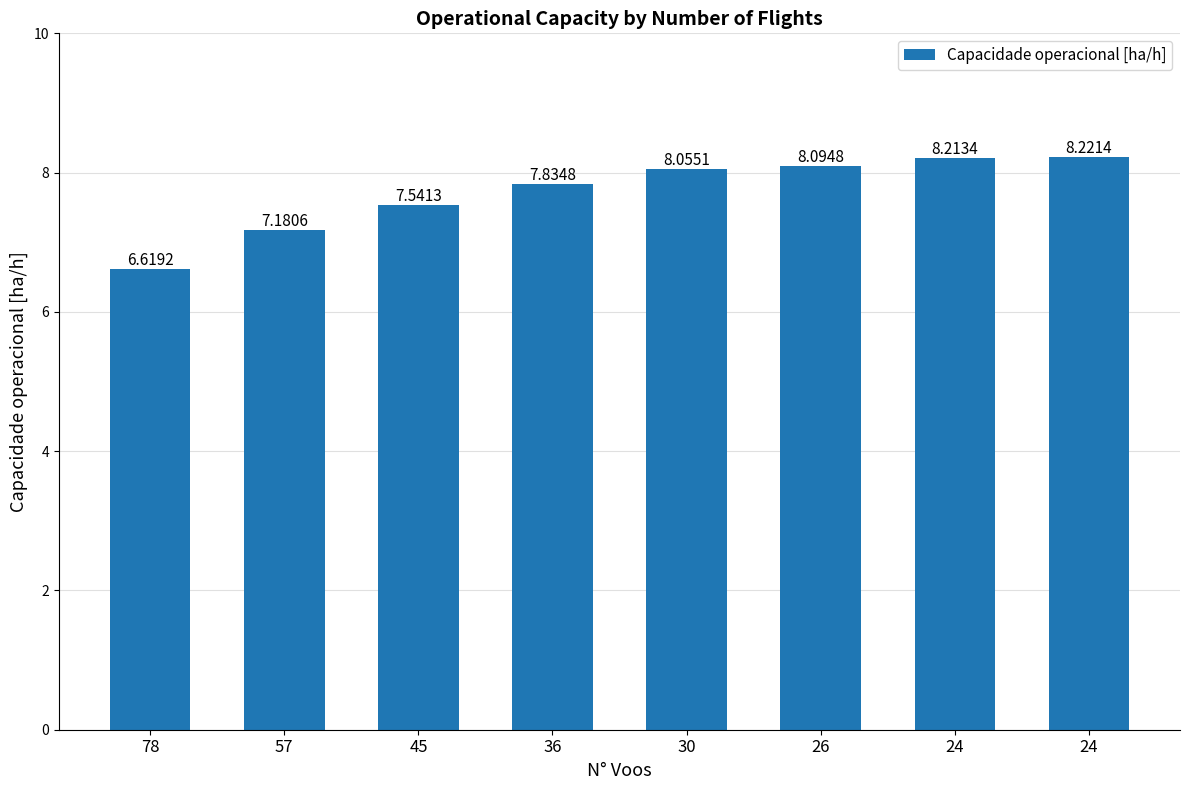

Are the bars horizontal?

No